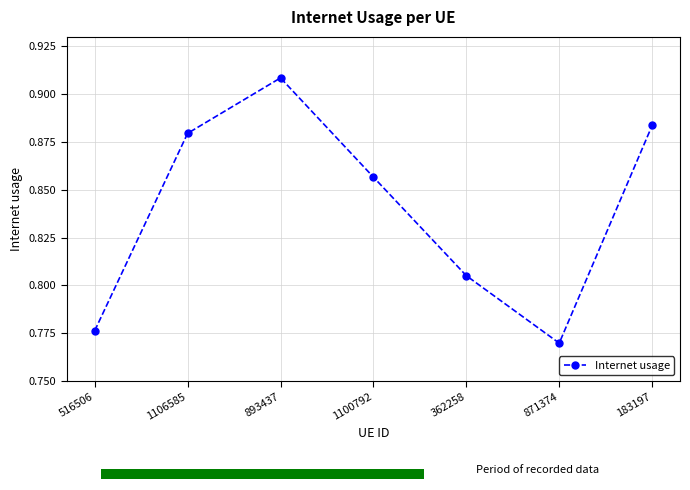

Rank the categories by value from lowest to highest.

871374, 516506, 362258, 1100792, 1106585, 183197, 893437